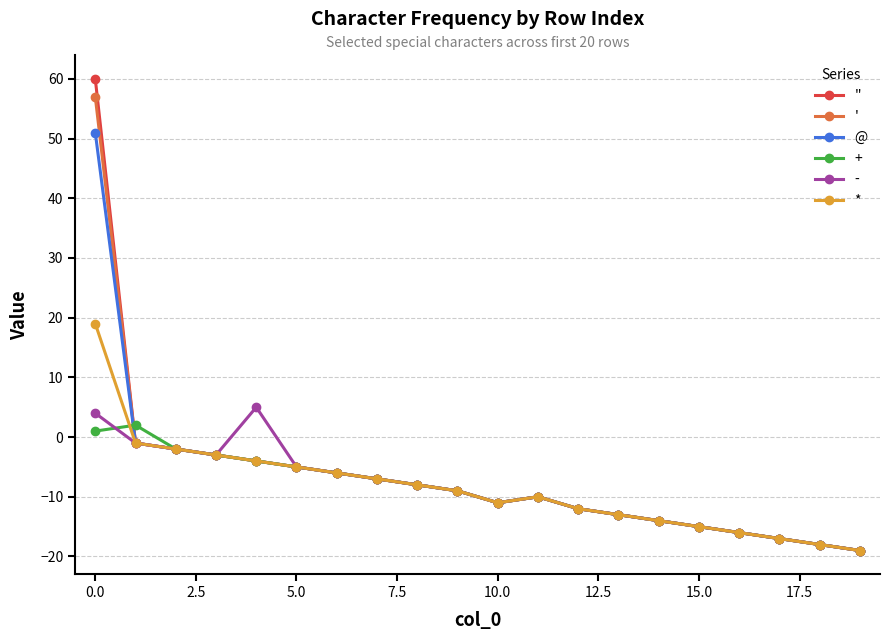

Which series has the widest spread of values?

"